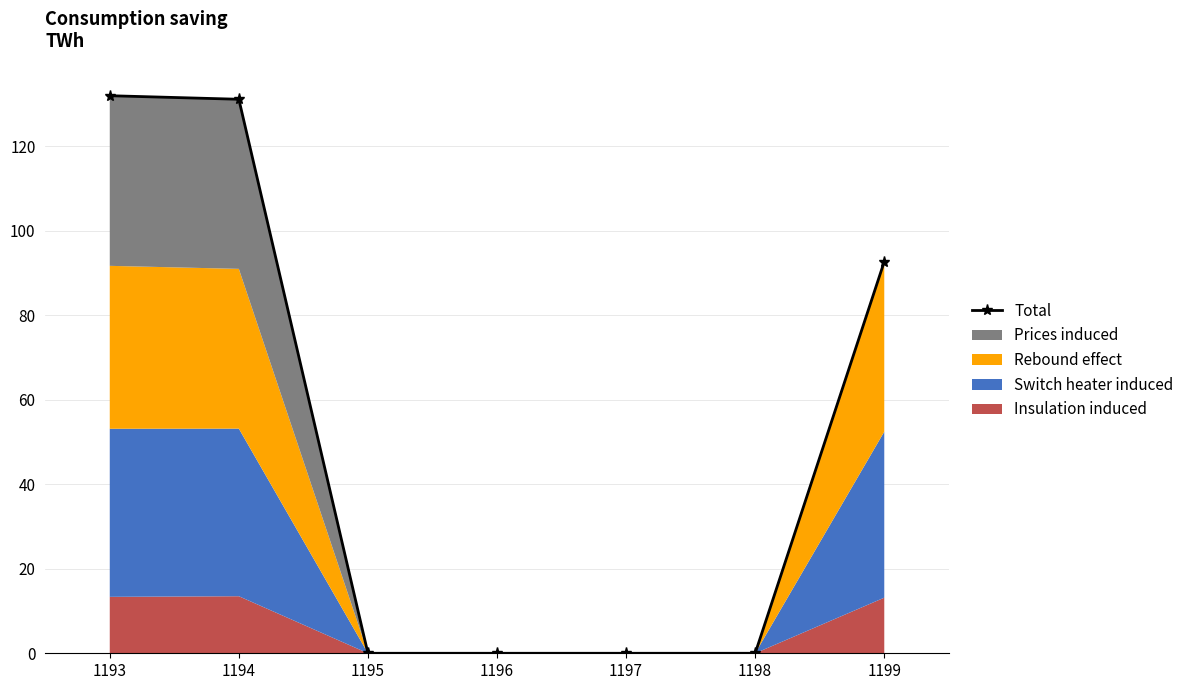

What is the average value?

50.8